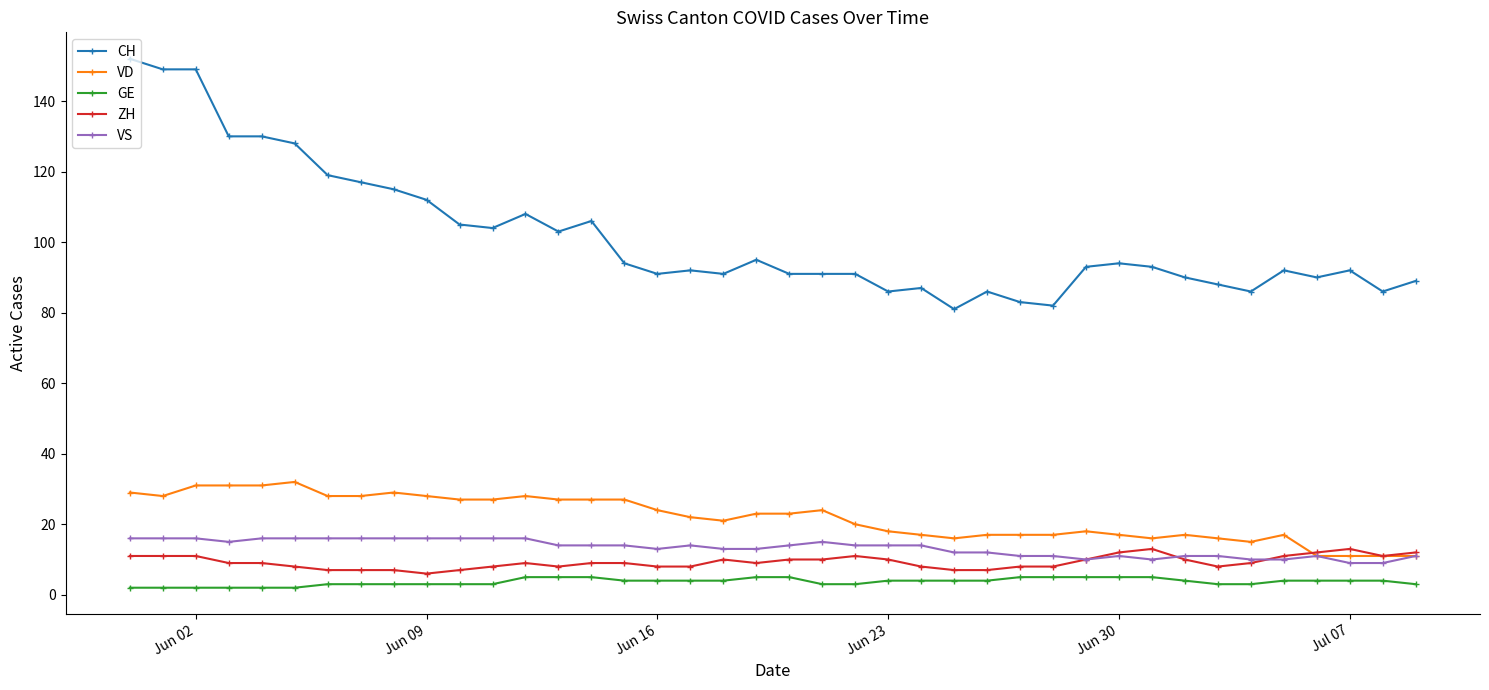

True or false: VS and CH cross at least once.

False